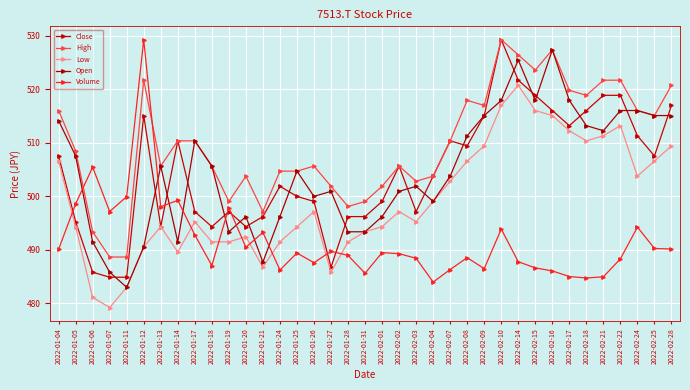

True or false: Low and Close intersect in this chart.

False